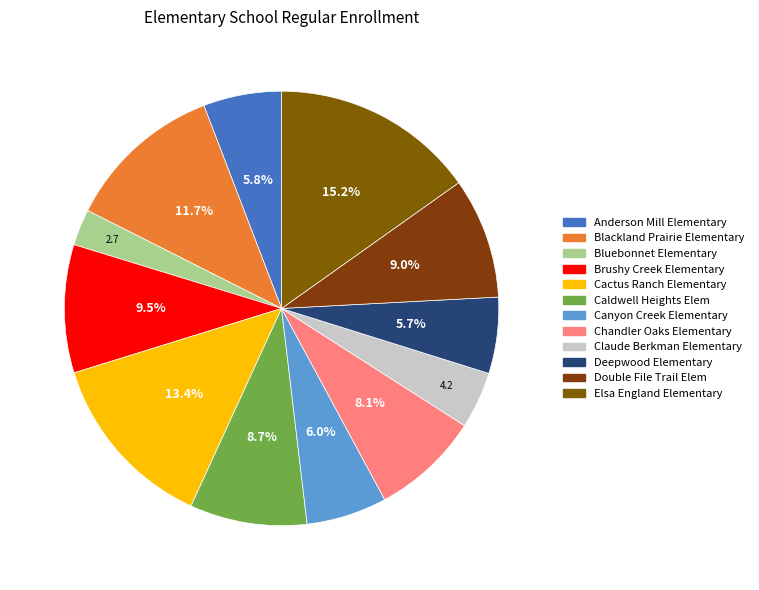

What is the largest slice in the pie chart?

Elsa England Elementary